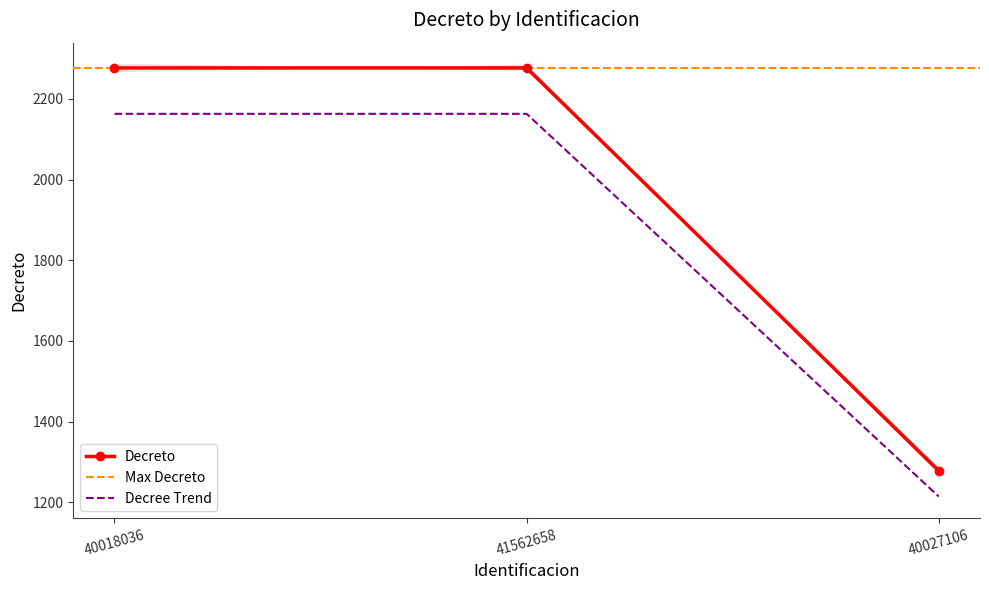

The value at 41562658 is 2277. True or false?

True